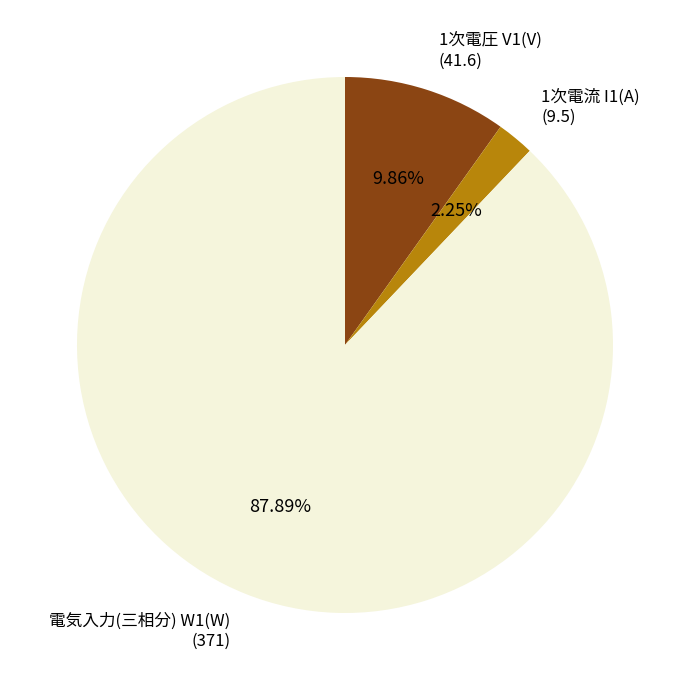

Does any single category account for the majority?

Yes